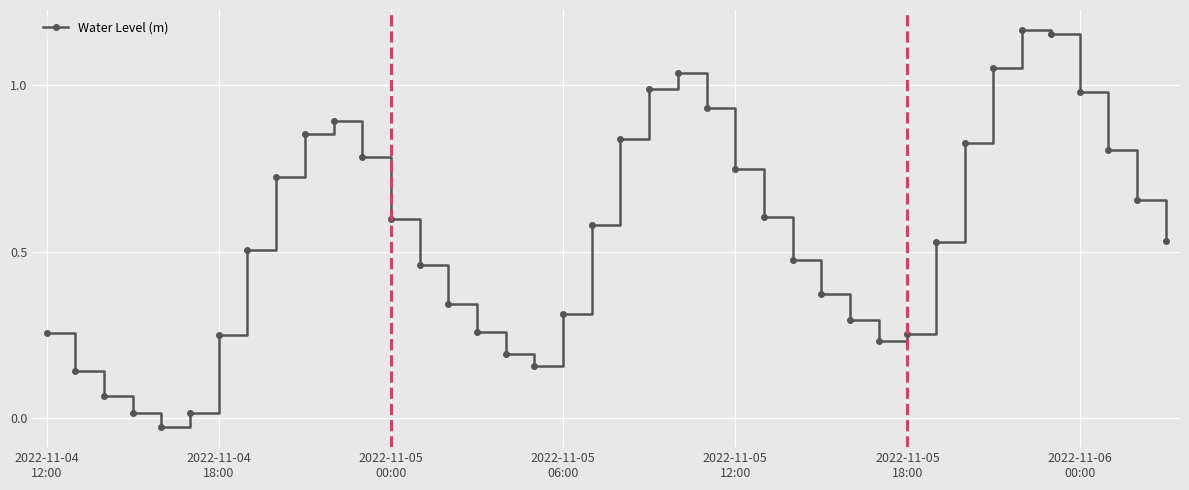

How many points are lower than both their immediate neighbors (excluding endpoints)?

3